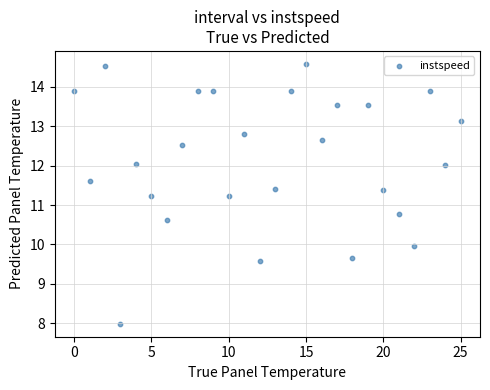

What is the range of Y values (max minus min)?

6.6